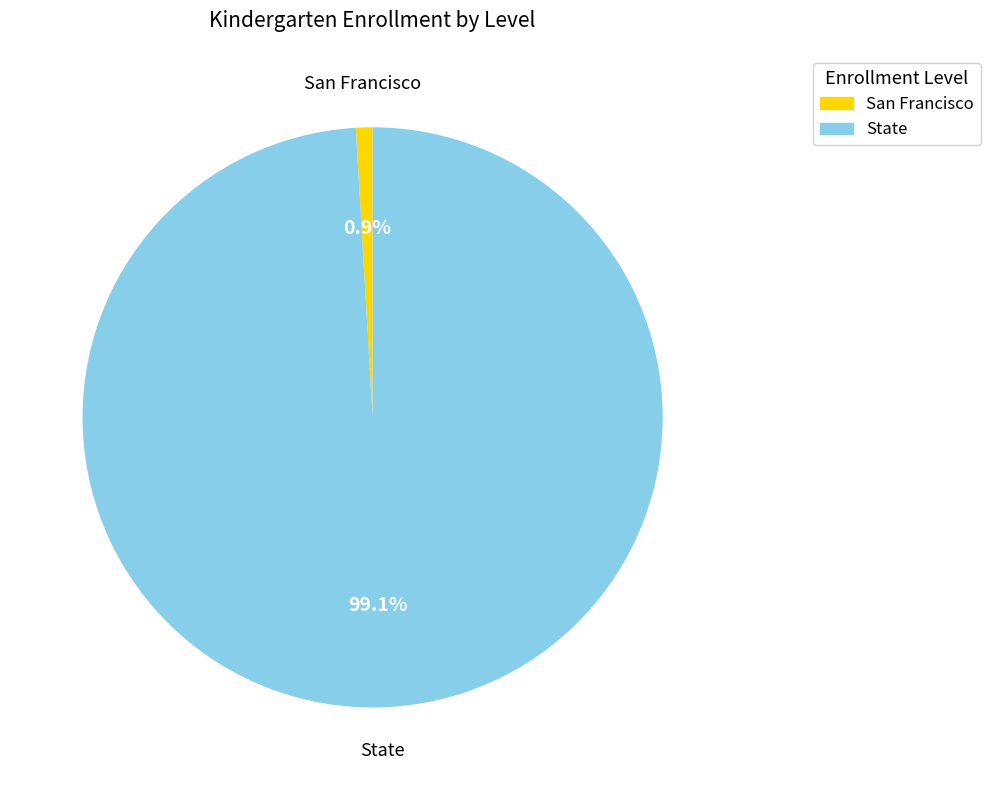

Which slice represents more than half of the pie?

State